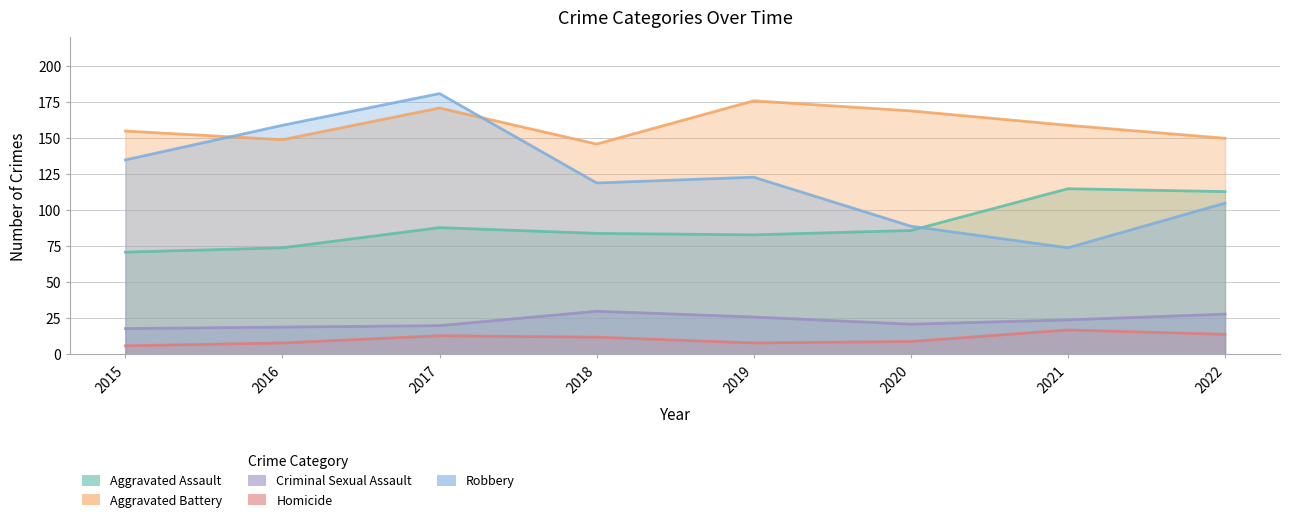

True or false: Robbery has more than 1 interior local peaks.

True